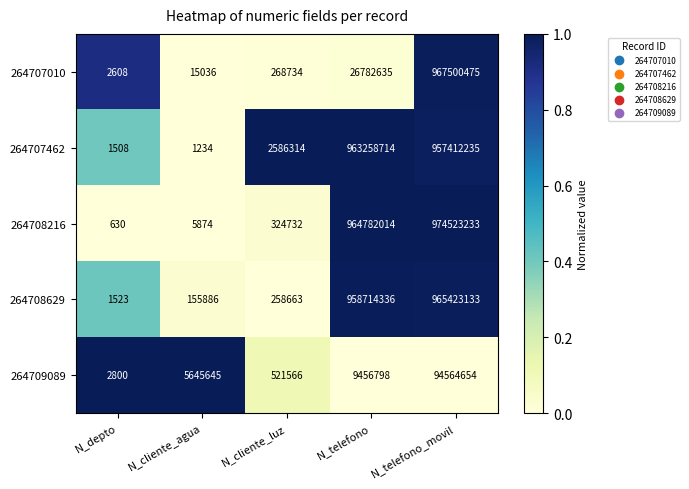

Reading right to left, what are all the values shown in this chart?

264707010: 967500475	26782635	268734	15036	2608
264707462: 957412235	963258714	2586314	1234	1508
264708216: 974523233	964782014	324732	5874	630
264708629: 965423133	958714336	258663	155886	1523
264709089: 94564654	9456798	521566	5645645	2800